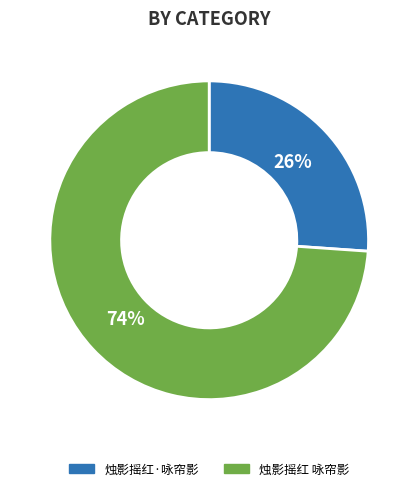

What is the ratio of the value at 烛影摇红 咏帘影 to the value at 烛影摇红·咏帘影?

2.8